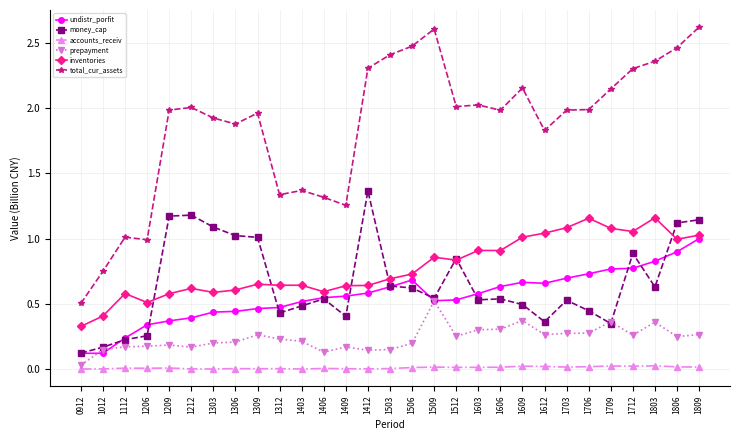

What are all the series names shown in the legend?

undistr_porfit, money_cap, accounts_receiv, prepayment, inventories, total_cur_assets